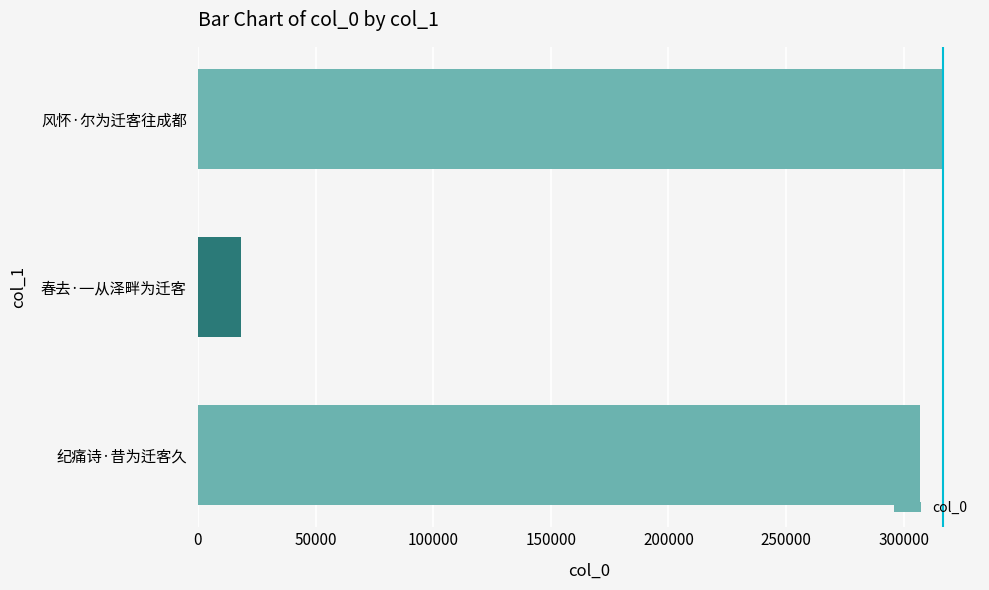

Rank the categories by value from highest to lowest.

风怀·尔为迁客往成都, 纪痛诗·昔为迁客久, 春去·一从泽畔为迁客